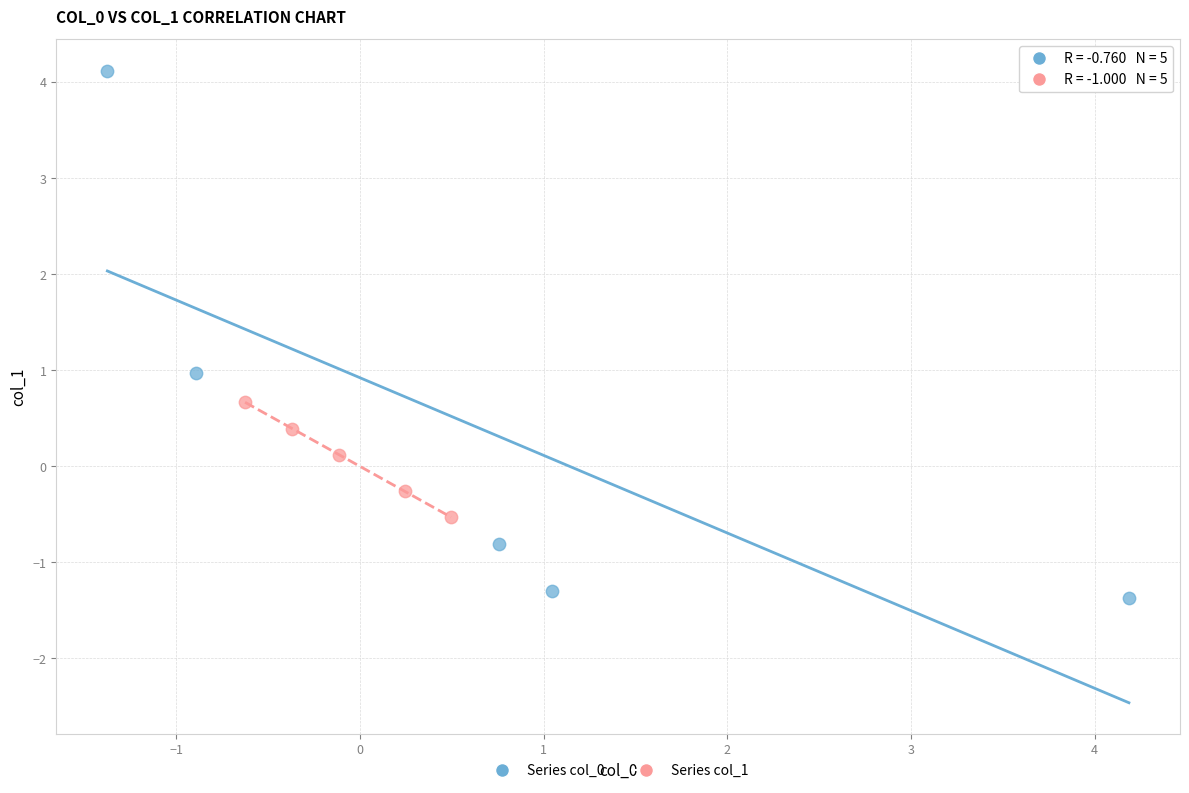

Which series has the widest spread of Y values?

Series col_0